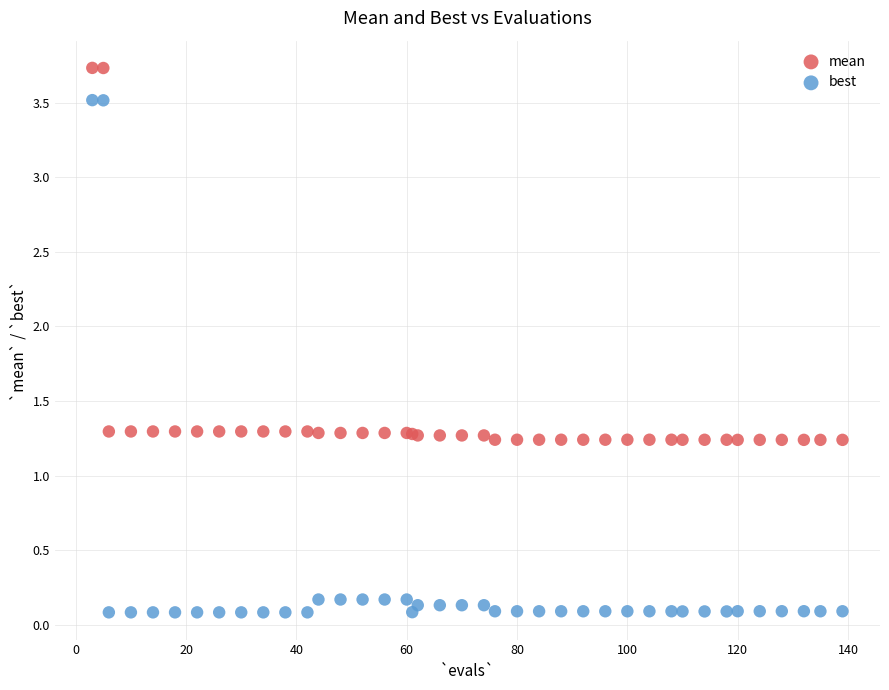

What are all the series names shown in the legend?

mean, best